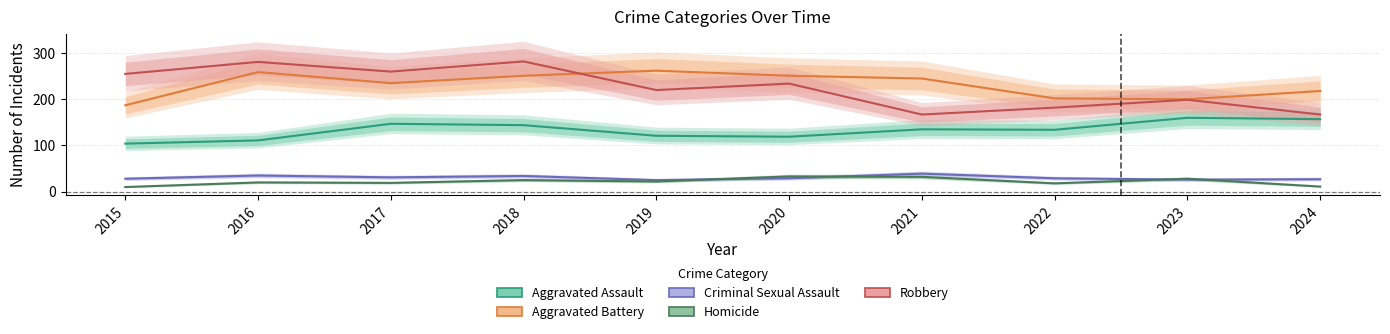

The value of Aggravated Battery at 2015 is 283. True or false?

False